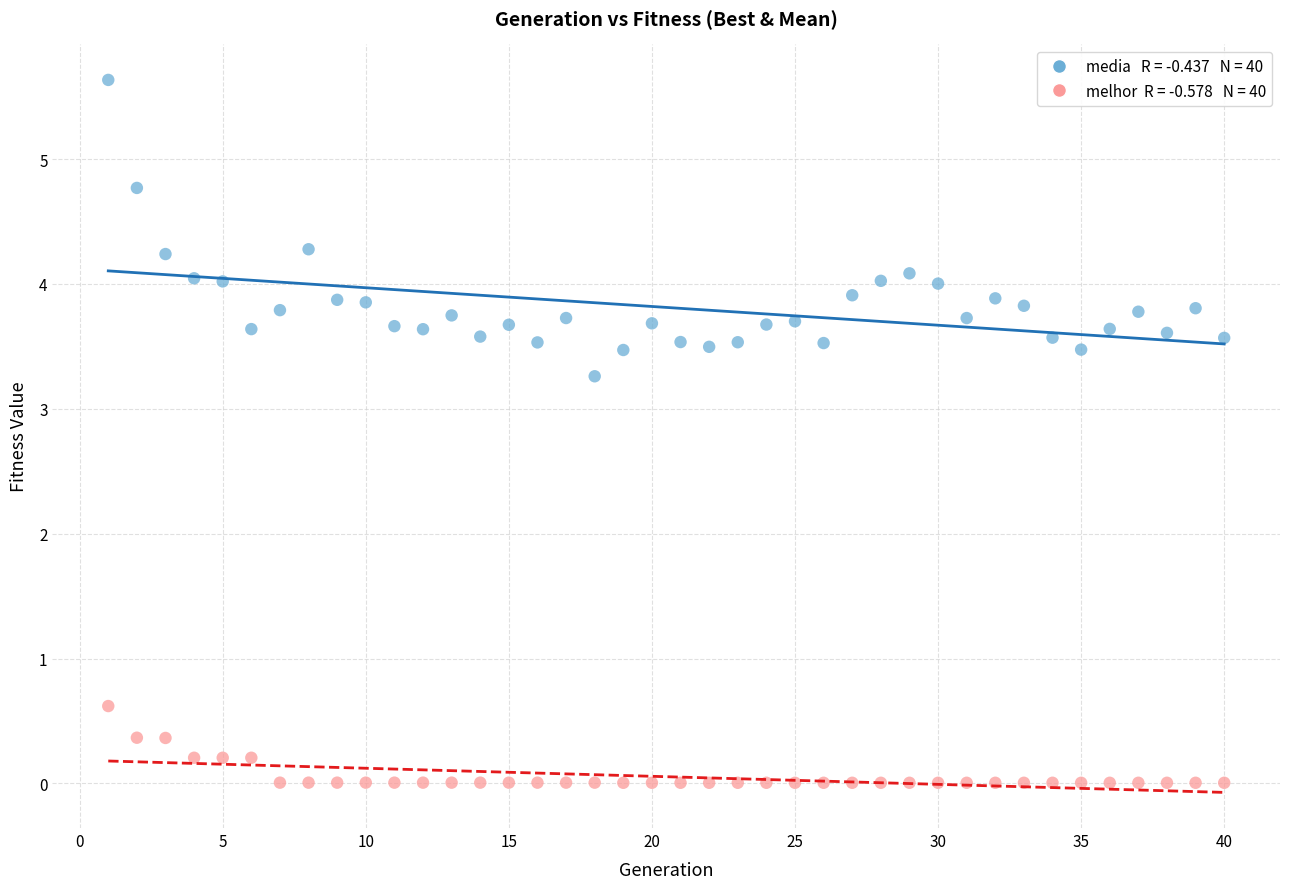

Across all series, what Y value is closest to 2?

3.3